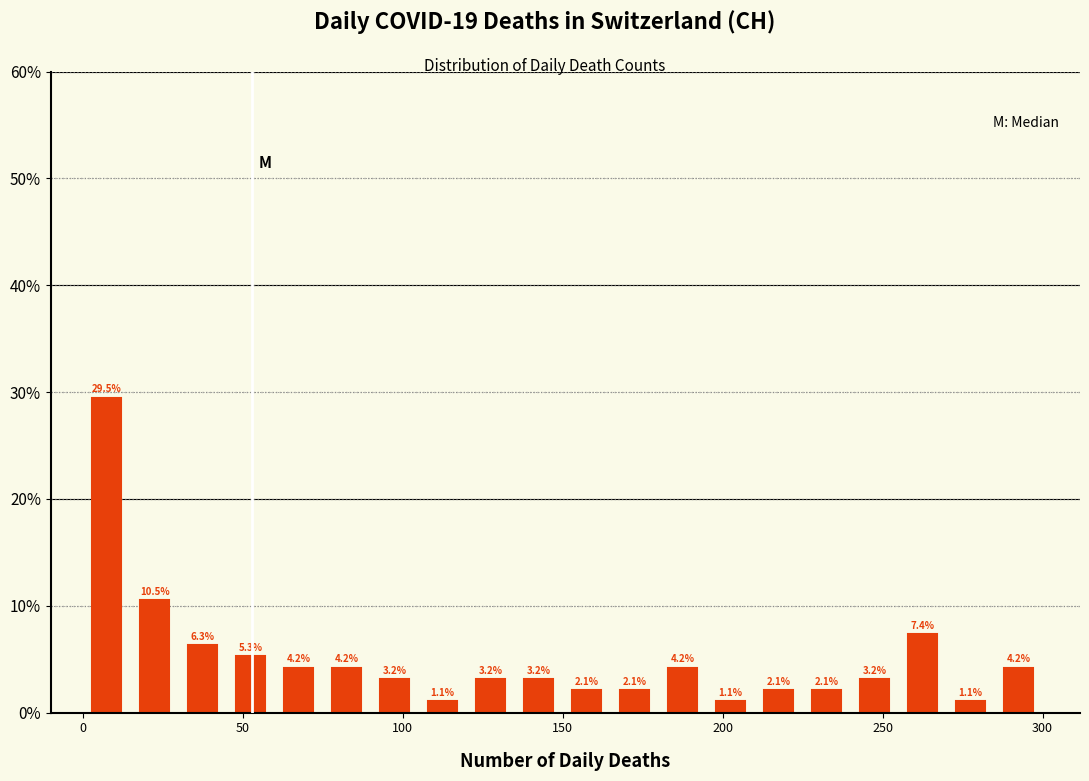

Read against the x-axis, roughly where is the centre of the tallest bar?

10